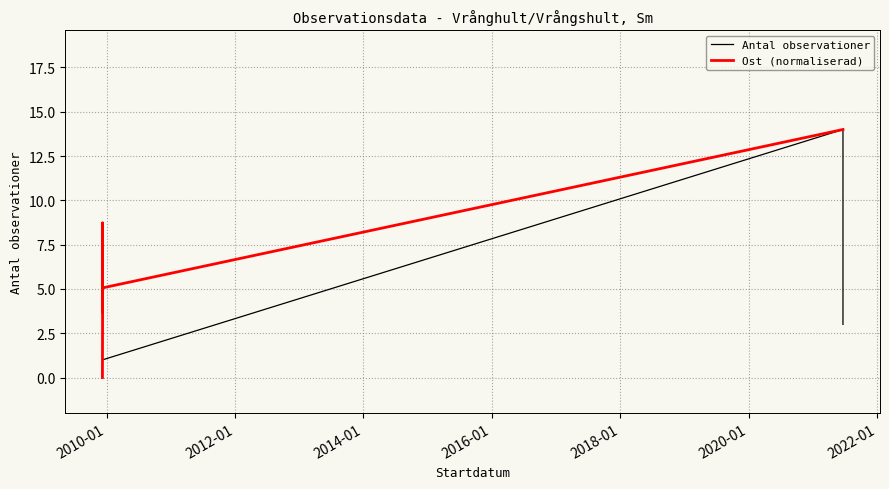

Which series has the largest range (max minus min)?

Ost (normaliserad)